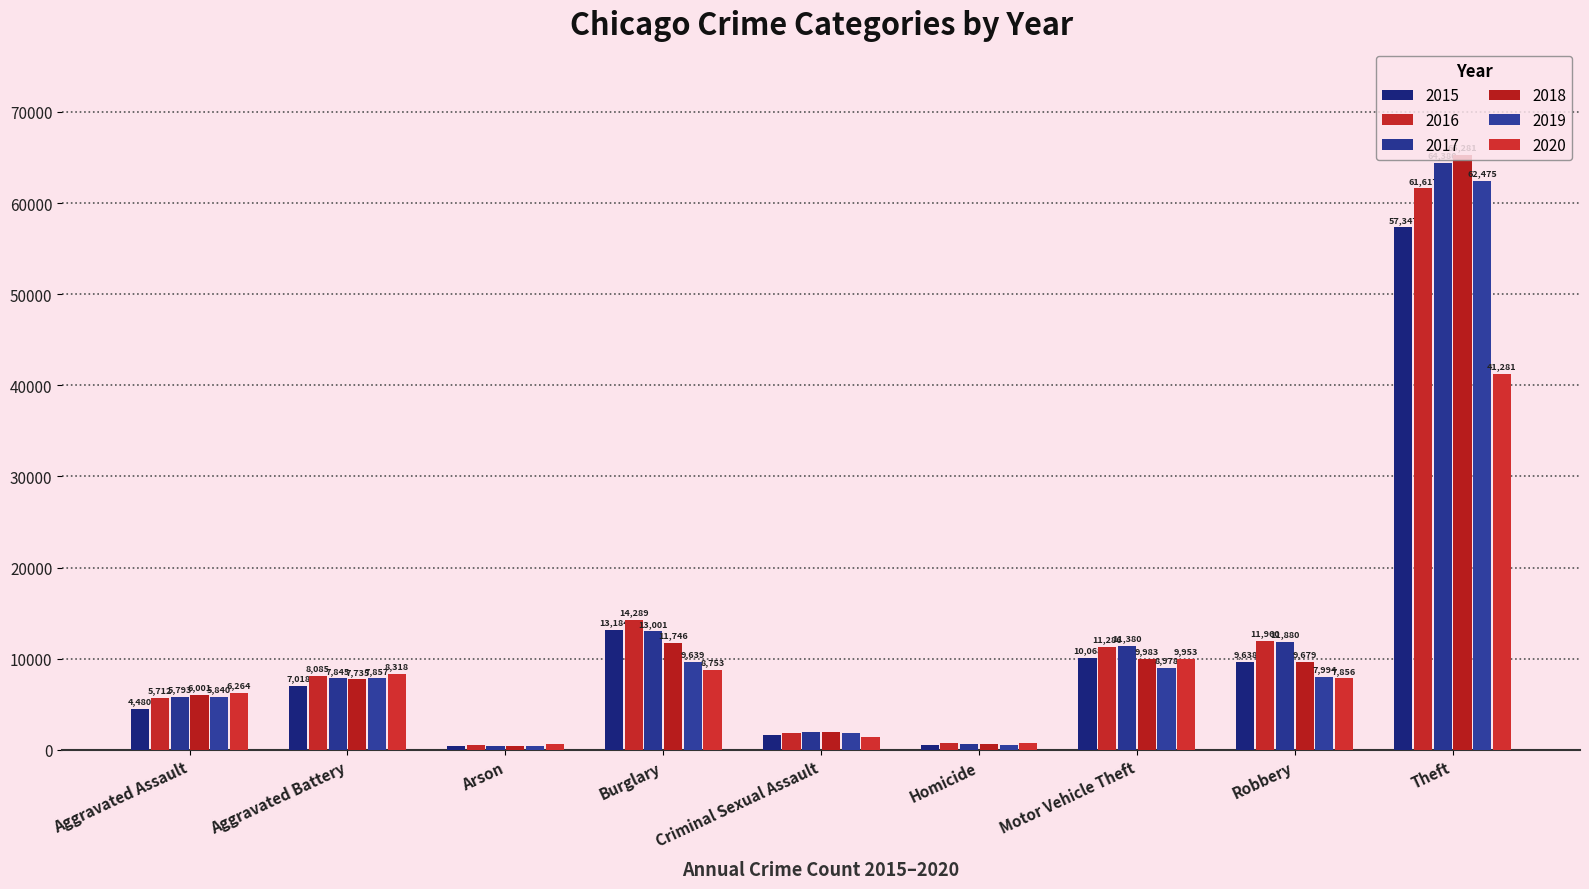

What is the difference between the 2020 values at Robbery and Criminal Sexual Assault?

6428